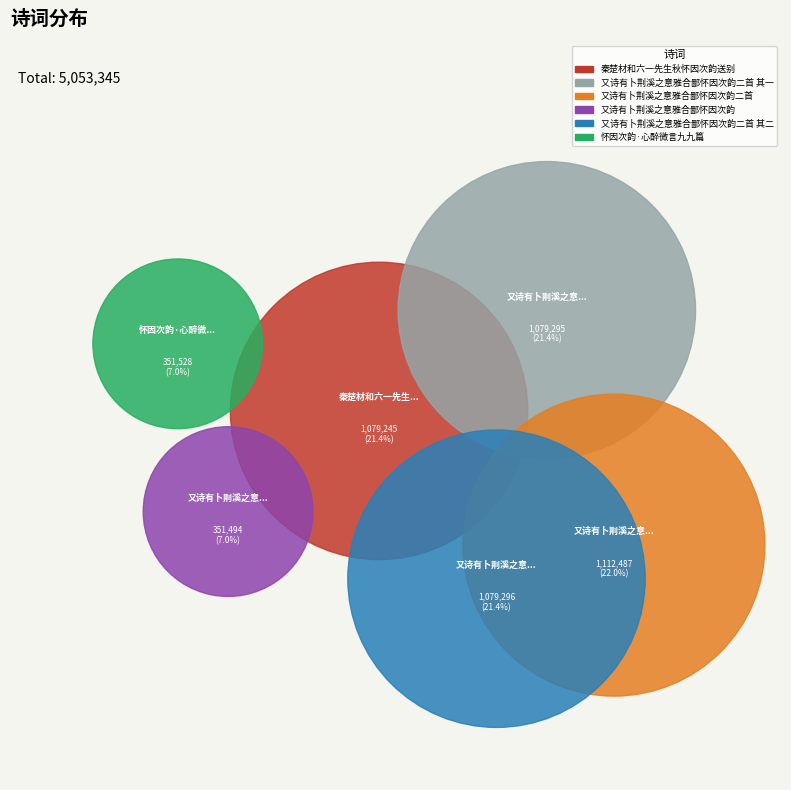

Which category has the biggest portion of the pie?

又诗有卜荆溪之意雅合鄙怀因次韵二首